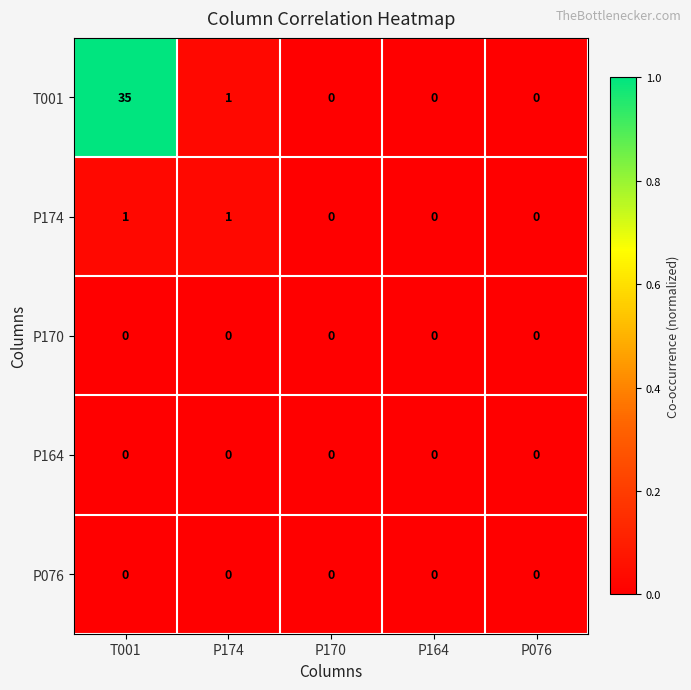

Which series changed the most between T001 and P076?

T001